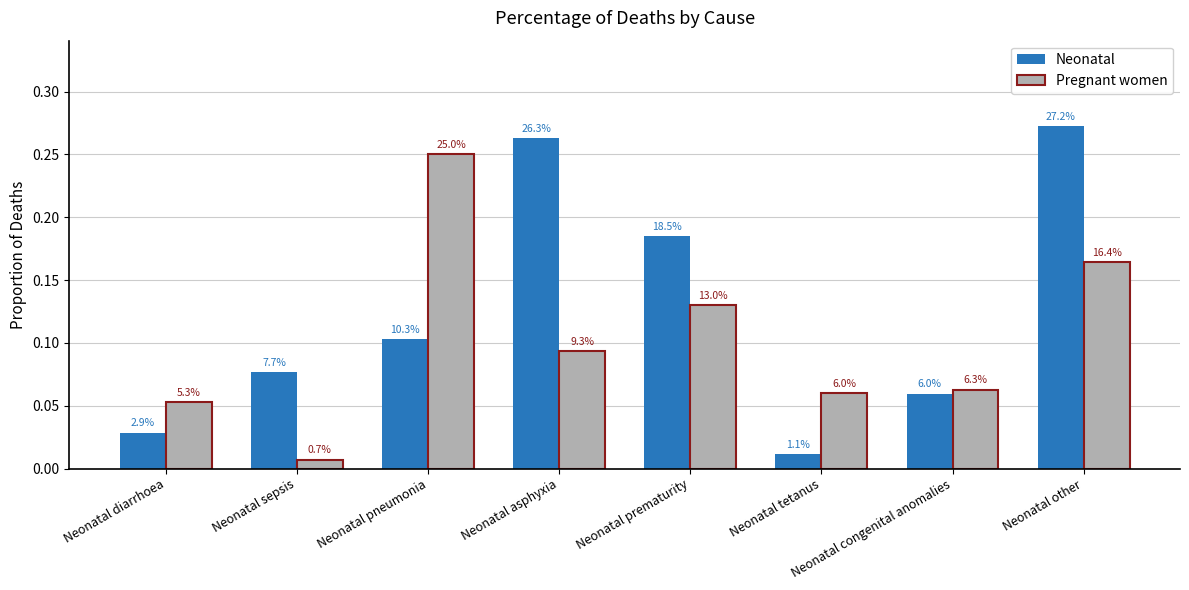

Does the chart contain any negative values?

No